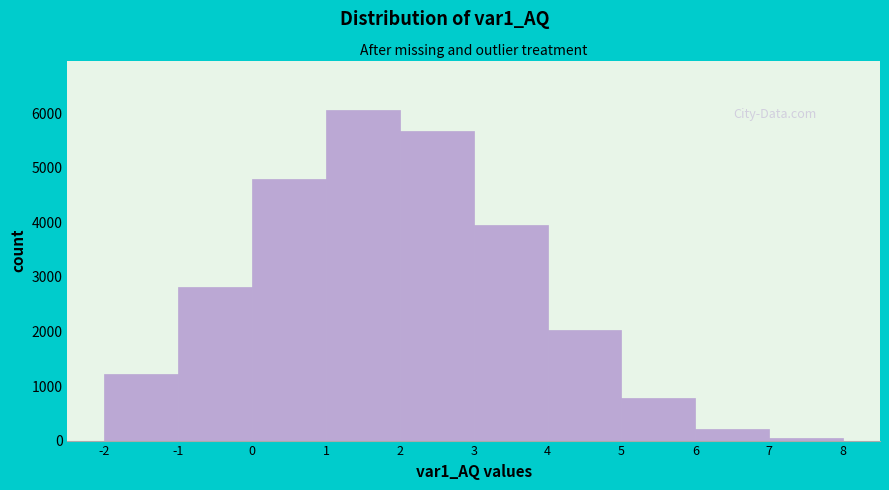

Reading left to right, transcribe this chart: for each bar, give the range it covers on the x-axis and its height. The values are not printed on the chart, so give them approximately, as read against the axis.

-2 to -1: 1200
-1 to 0: 2800
0 to 1: 4800
1 to 2: 6100
2 to 3: 5700
3 to 4: 3900
4 to 5: 2000
5 to 6: 800
6 to 7: 200
7 to 8: under 100